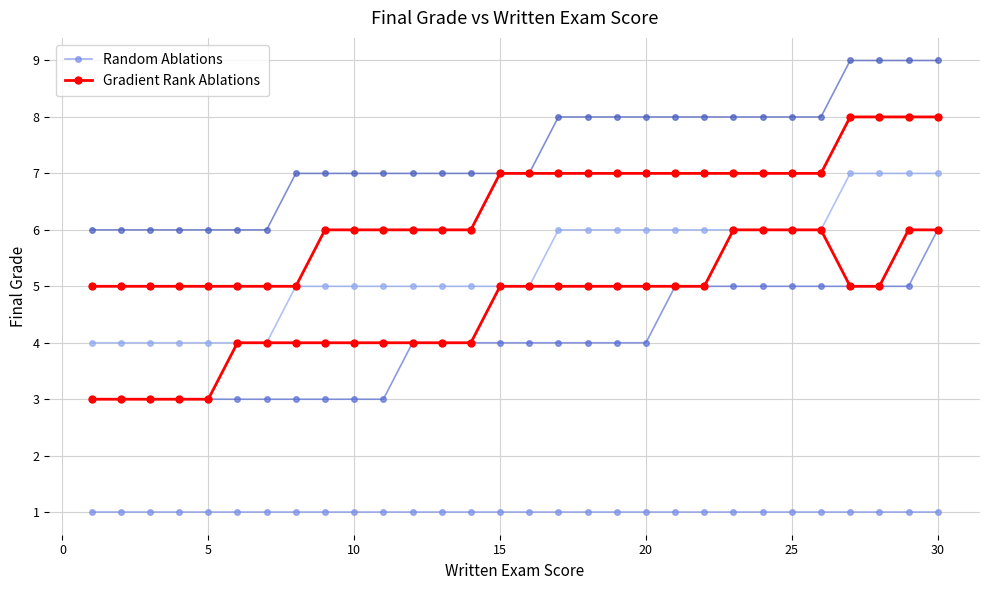

True or false: Random Ablations has more than 0 interior local peaks.

False